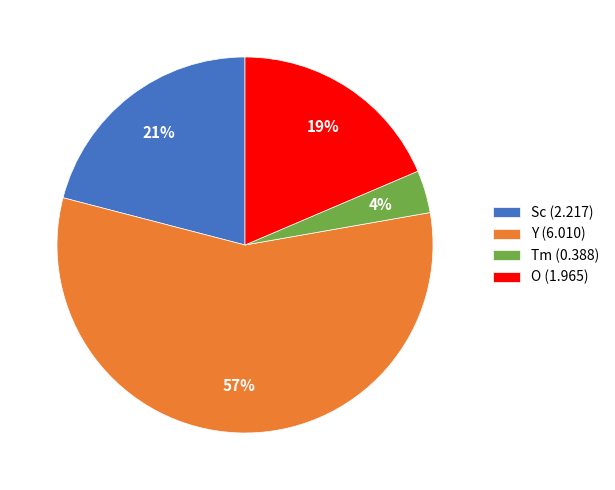

Count the number of slices in the pie.

4